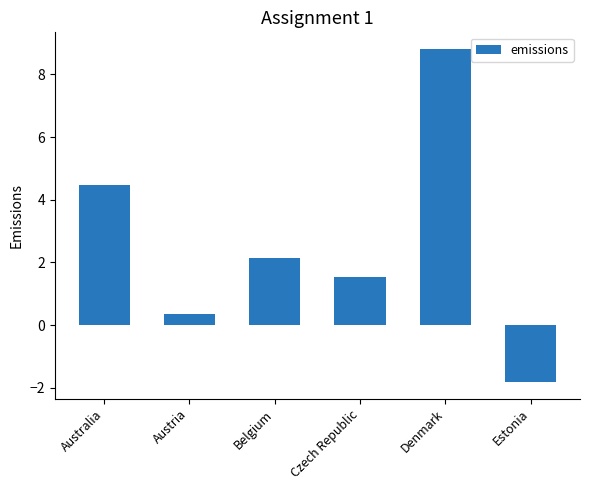

Reading left to right, extract all data points from this chart.

Australia=4.5	Austria=0.3	Belgium=2.1	Czech Republic=1.5	Denmark=8.8	Estonia=-1.8